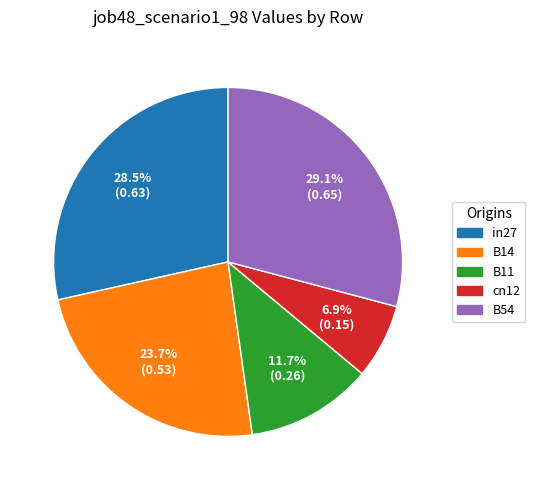

Combined, do B54 and B14 account for over 50%?

Yes